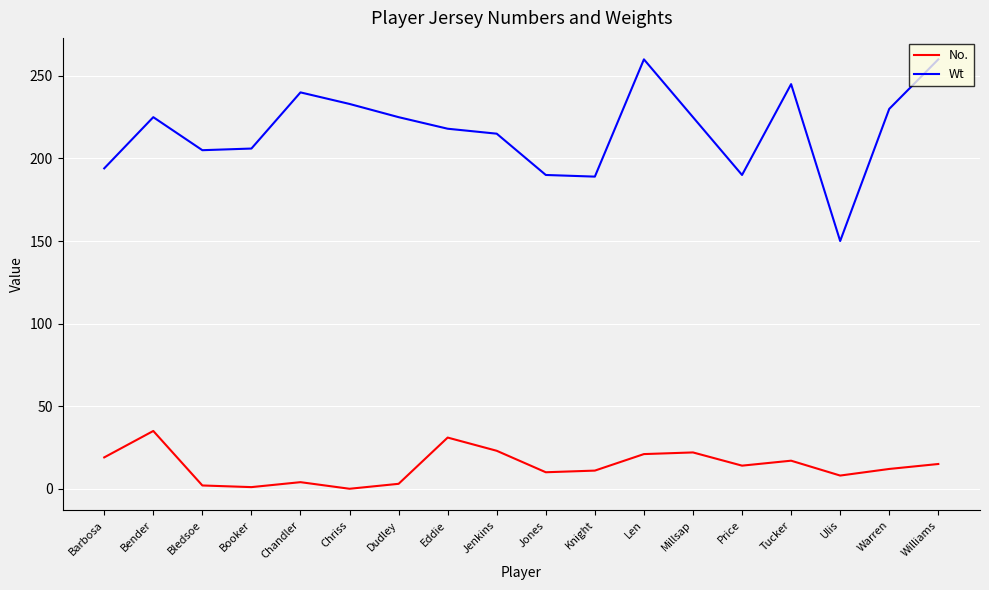

Does the chart have visible grid lines?

Yes